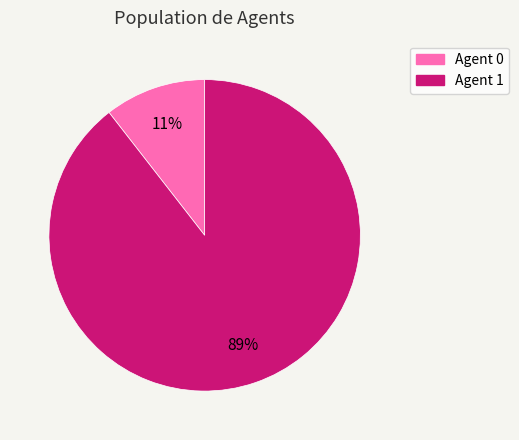

To the nearest percent, what is the average slice percentage?

50%